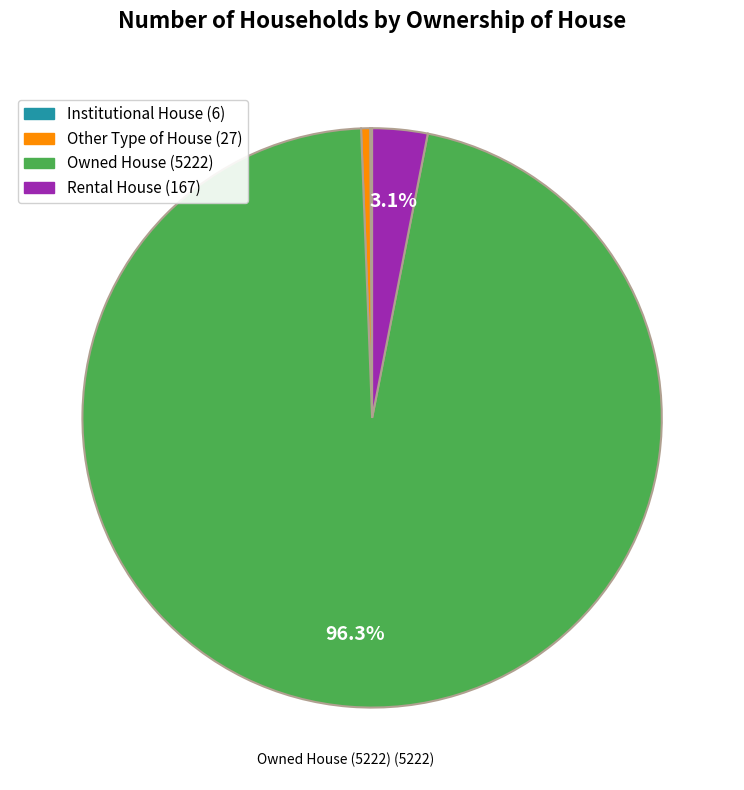

Between Rental House and Owned House, which is larger?

Owned House